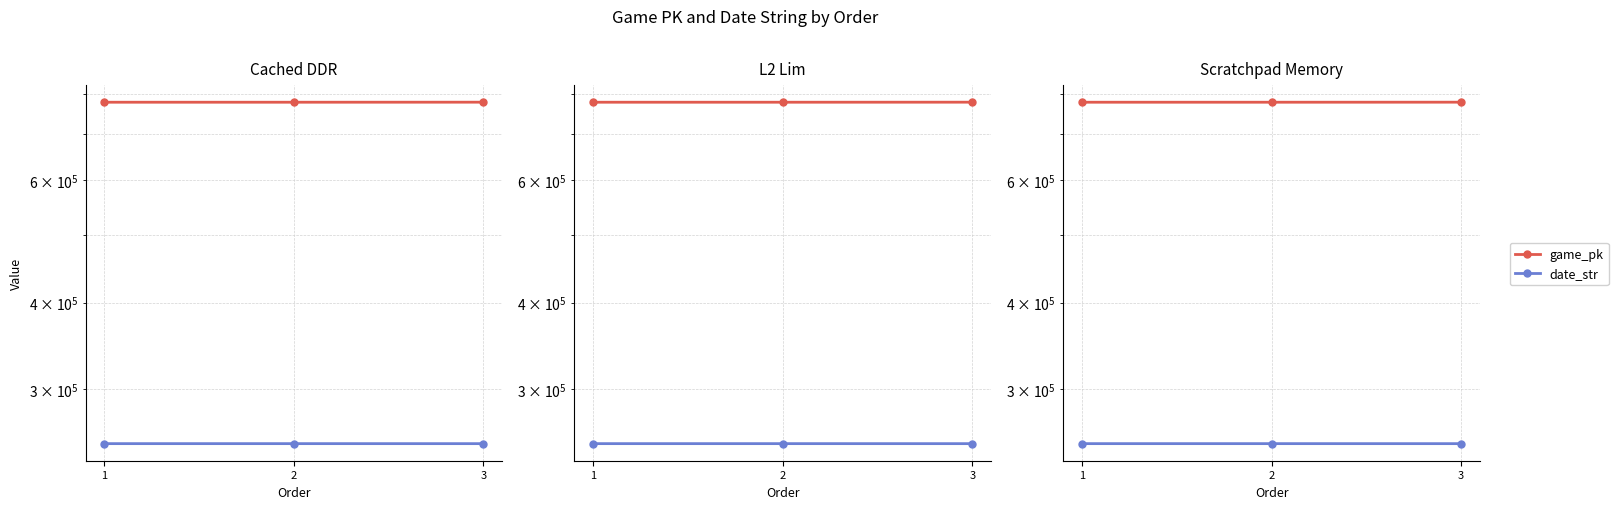

Which category has the lowest value in the date_str series?

3